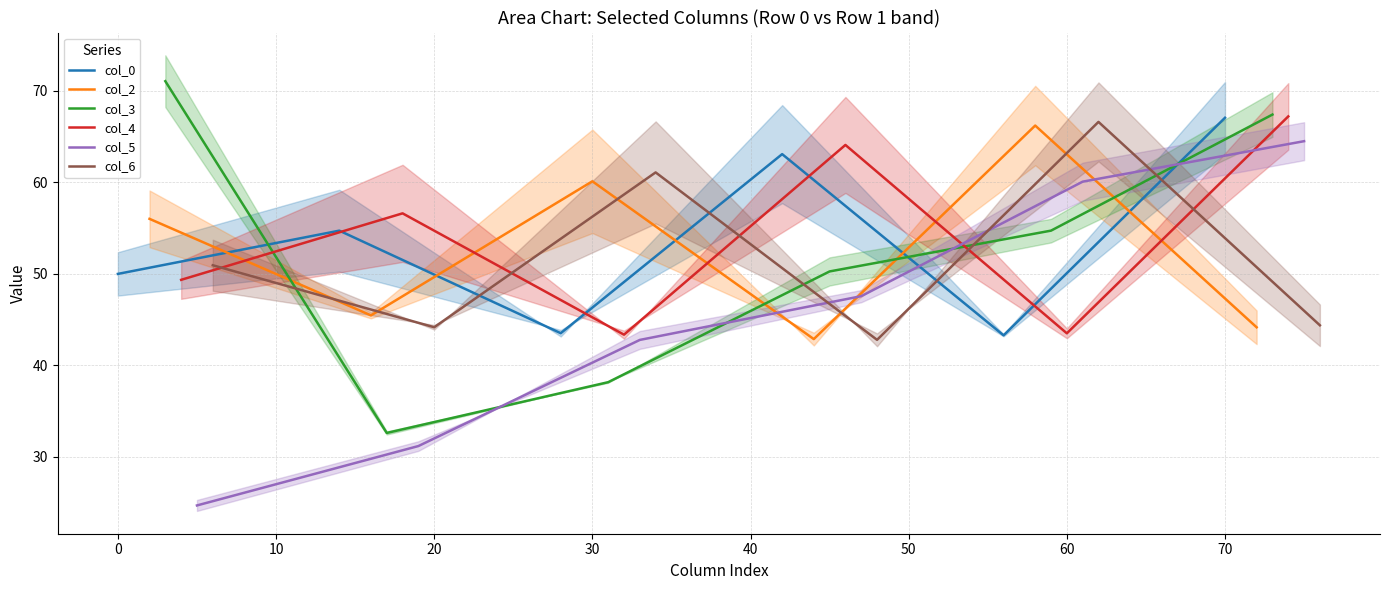

How many lines are shown in the chart?

6